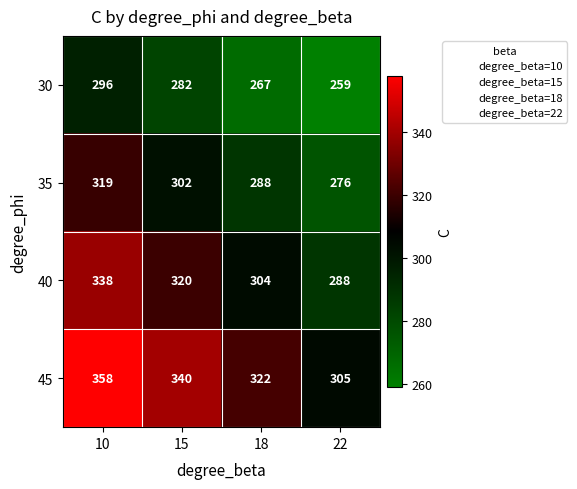

What is the difference between the maximum and minimum values in the 30 series?

37